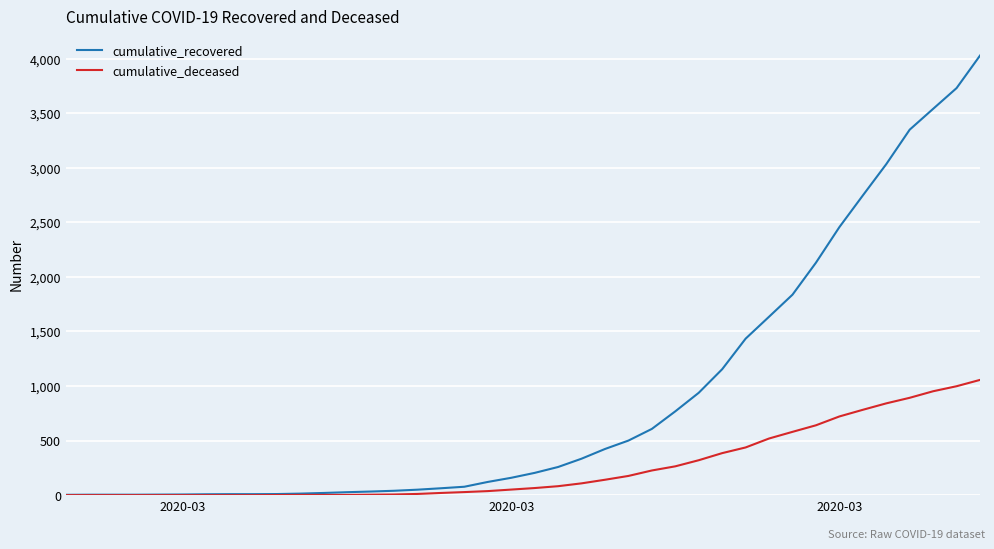

What is the maximum value shown in the chart?

4028